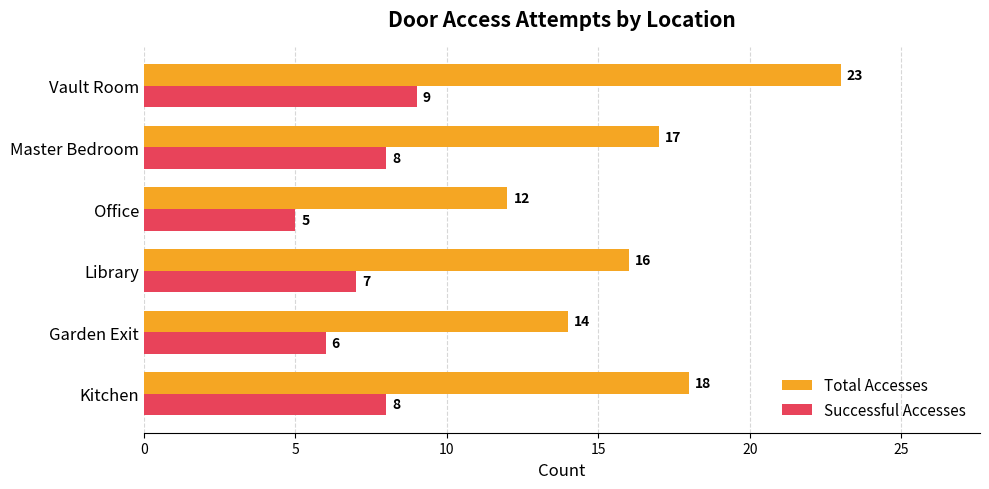

Which category has the highest value in the Successful Accesses series?

Vault Room